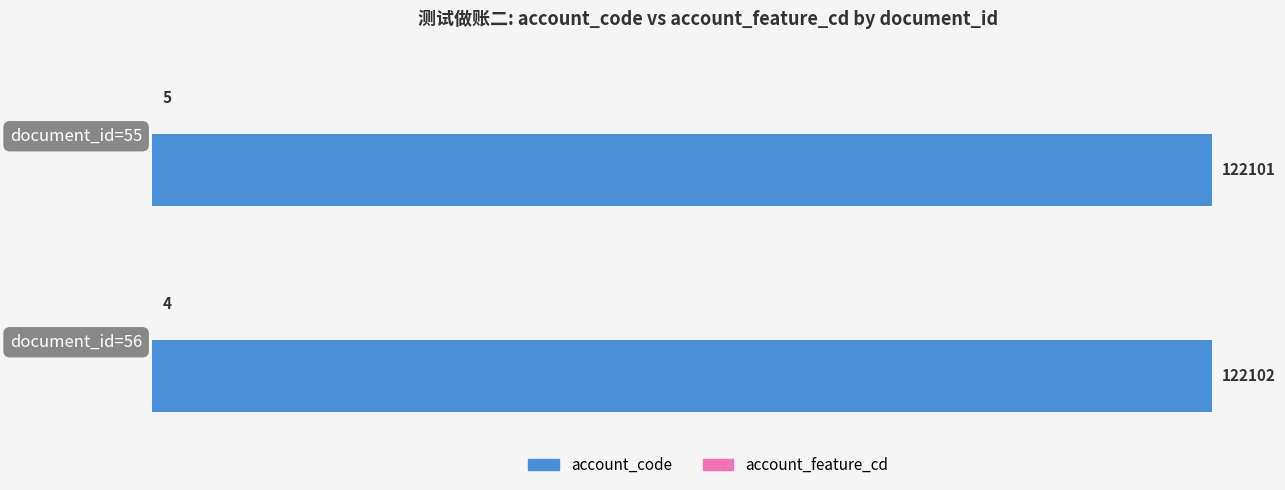

What is the approximate value of account_code at document_id=55?

122101